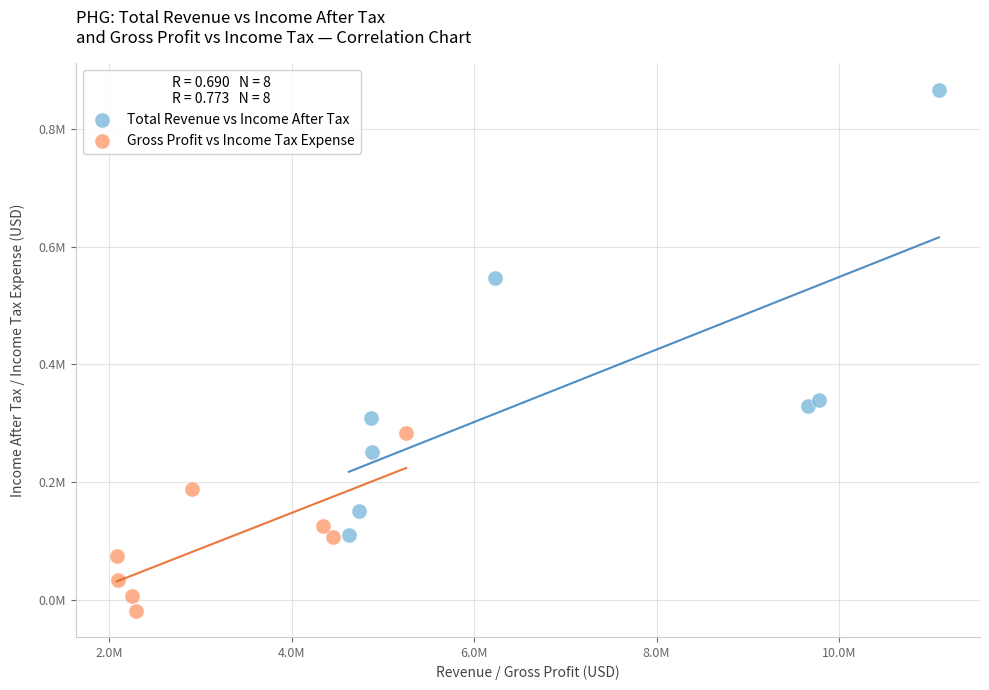

What are all the series names shown in the legend?

Total Revenue vs Income After Tax, Gross Profit vs Income Tax Expense